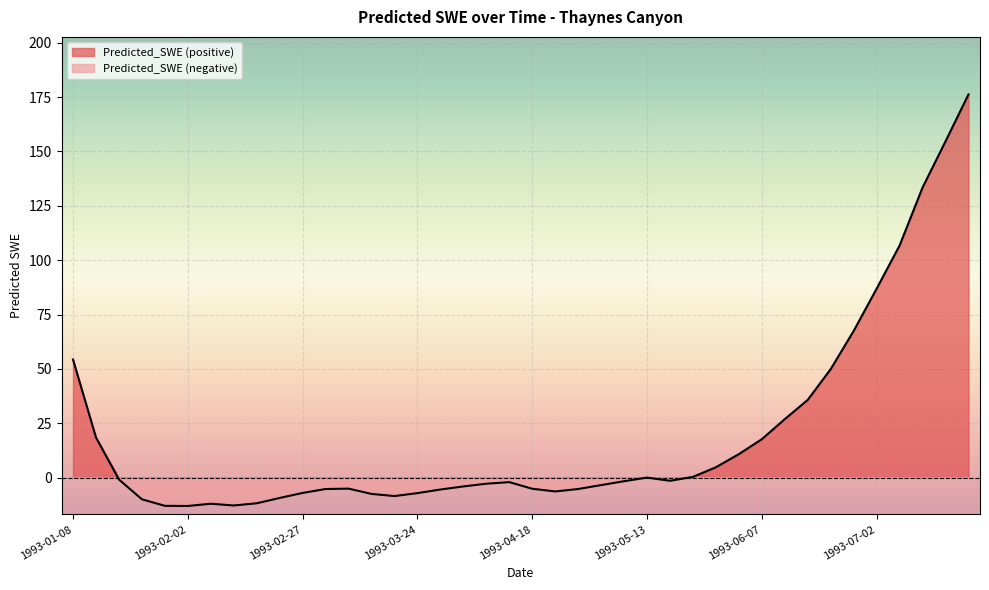

Rank the categories by value from highest to lowest.

1993-07-22, 1993-07-17, 1993-07-12, 1993-07-07, 1993-07-02, 1993-06-27, 1993-01-08, 1993-06-22, 1993-06-17, 1993-06-12, 1993-01-13, 1993-06-07, 1993-06-02, 1993-05-28, 1993-05-23, 1993-05-13, 1993-01-18, 1993-05-18, 1993-05-08, 1993-04-13, 1993-04-08, 1993-05-03, 1993-04-03, 1993-03-09, 1993-04-18, 1993-04-28, 1993-03-04, 1993-03-29, 1993-04-23, 1993-02-27, 1993-03-24, 1993-03-14, 1993-03-19, 1993-02-22, 1993-01-23, 1993-02-17, 1993-02-07, 1993-02-12, 1993-01-28, 1993-02-02